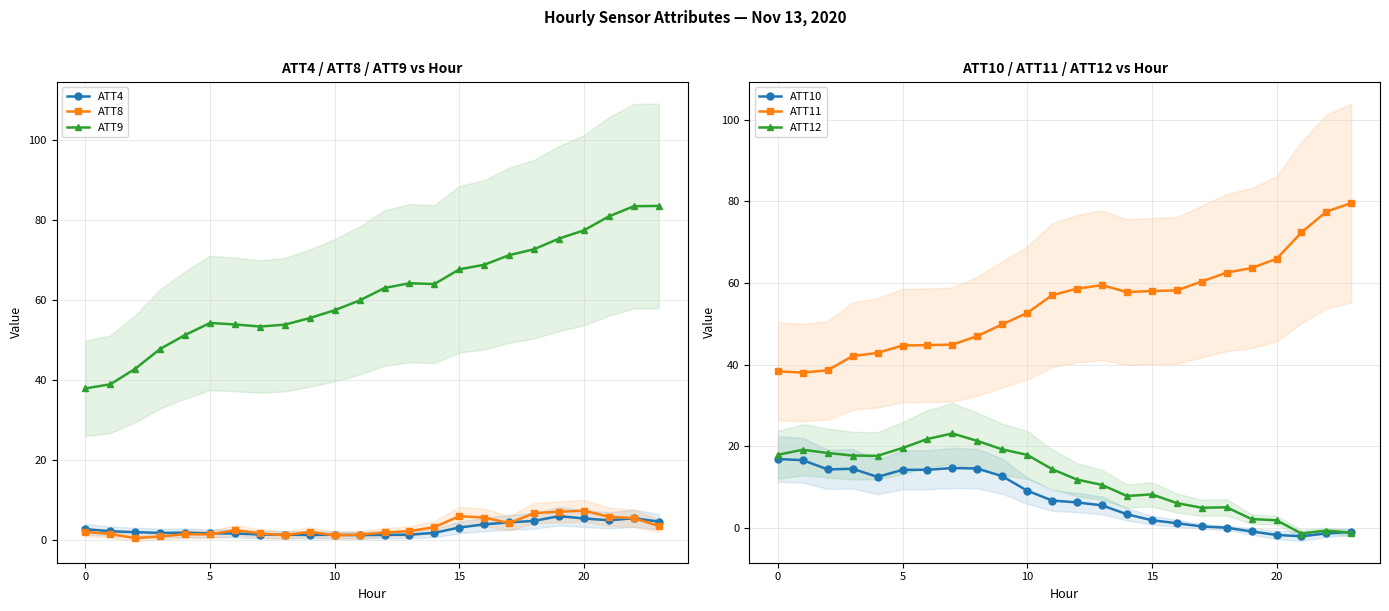

True or false: ATT4 and ATT9 intersect in this chart.

False